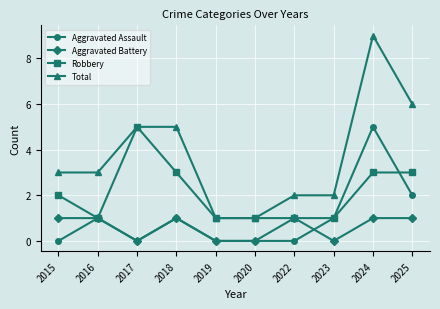

True or false: Total and Aggravated Assault cross at least once.

False